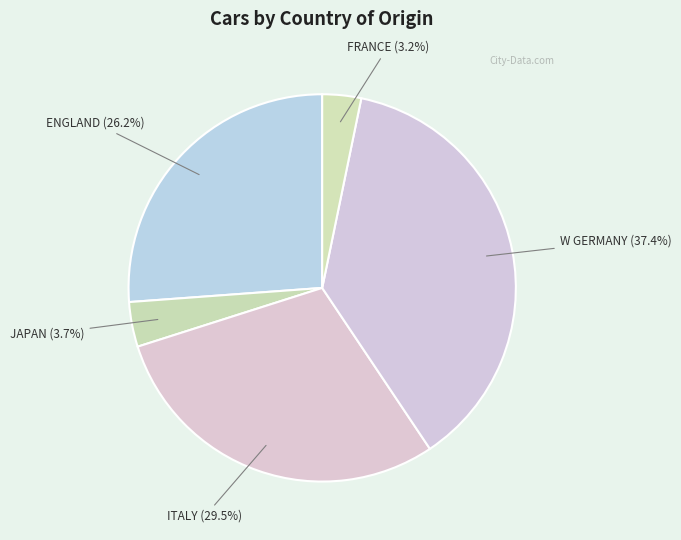

How many slices are in this pie chart?

5